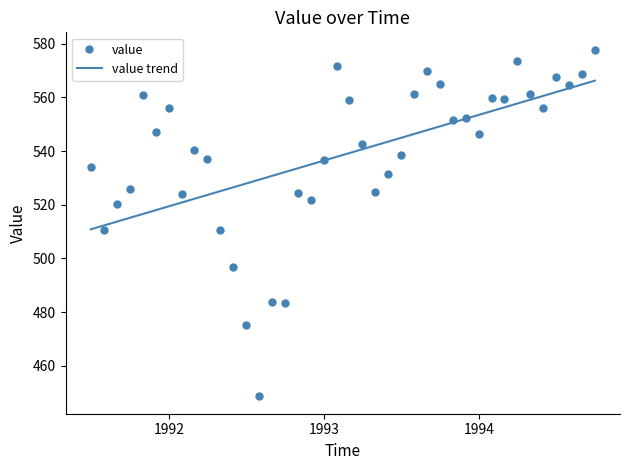

List the series in order of their peak value, highest first.

value, value trend